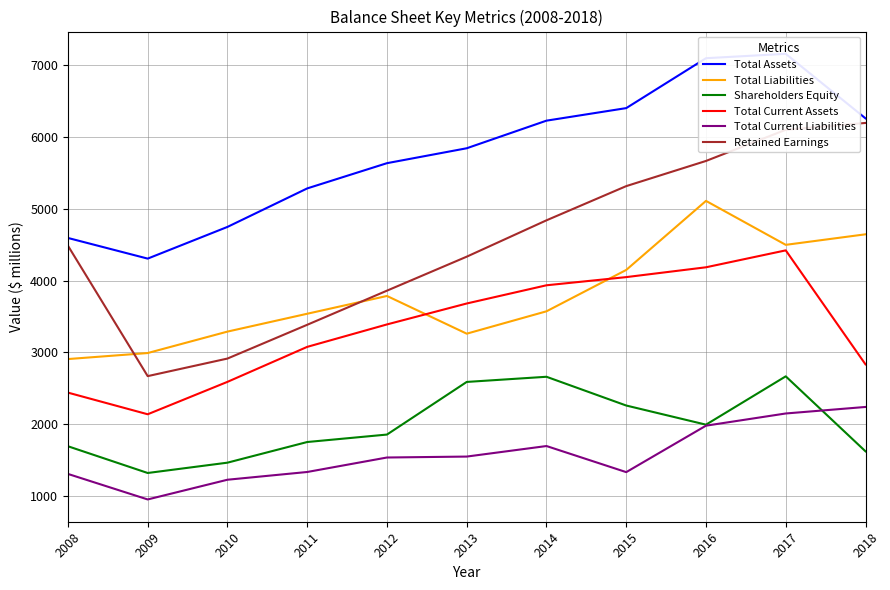

What are all the series names shown in the legend?

Total Assets, Total Liabilities, Shareholders Equity, Total Current Assets, Total Current Liabilities, Retained Earnings